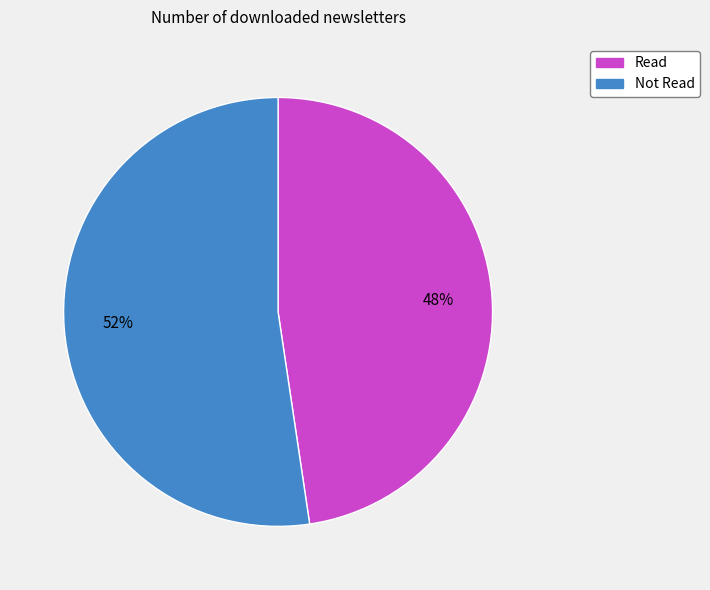

Do Not Read and Read together represent more than half of the pie?

Yes